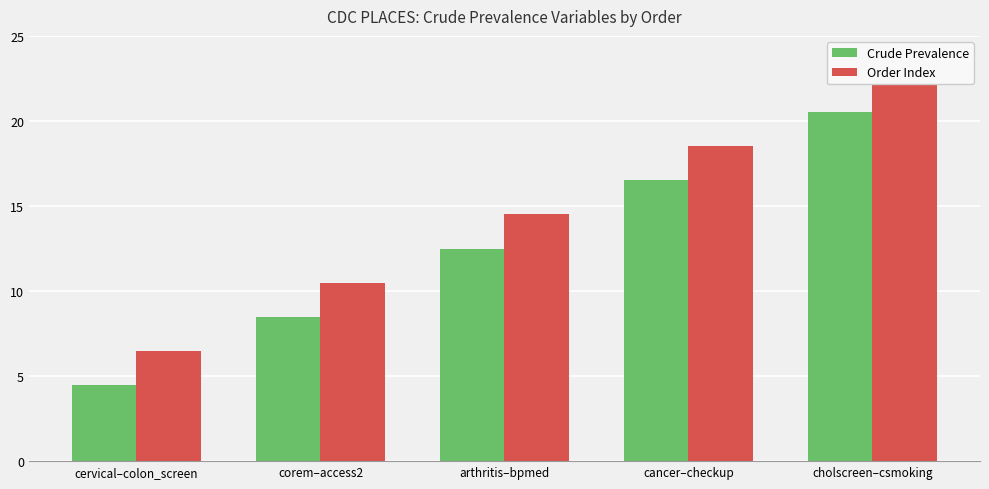

Is the value of Order Index at cholscreen–csmoking greater than the value of Crude Prevalence at arthritis–bpmed?

Yes